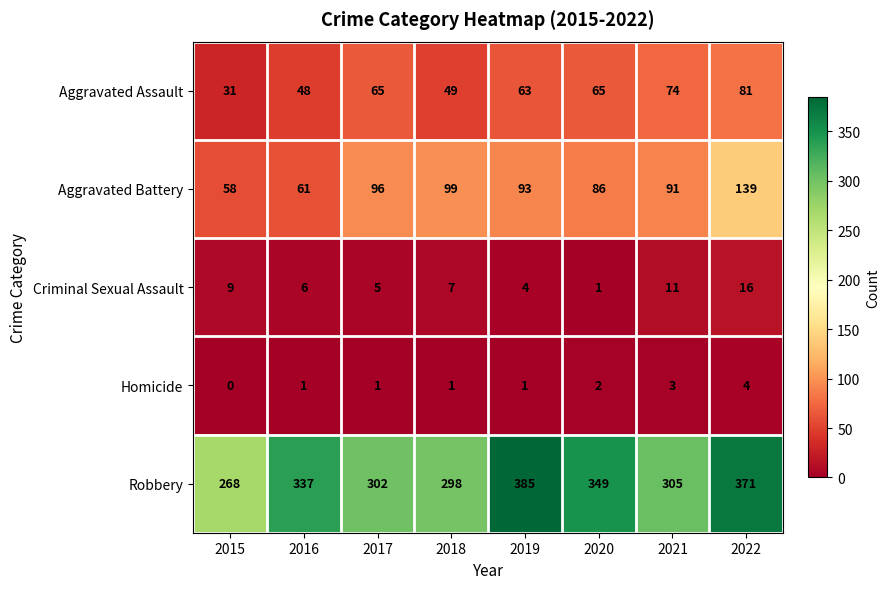

Which category has the highest value in the Aggravated Assault series?

2022